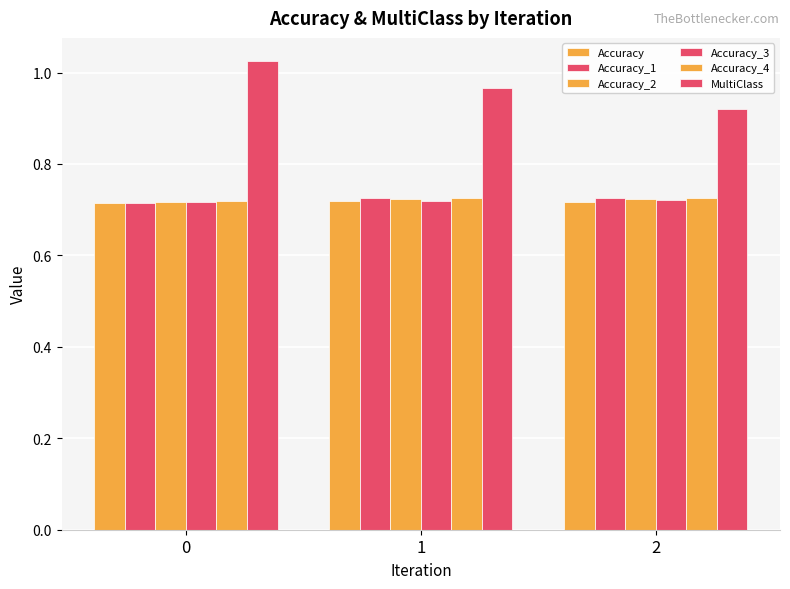

Count the number of categories in the chart.

3